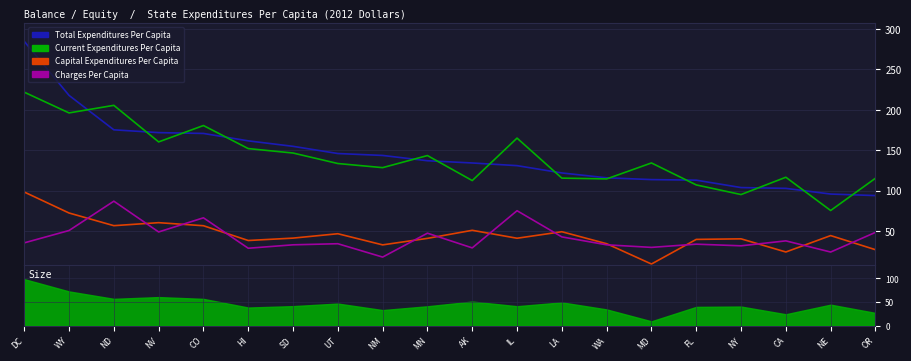

Is the value of Current Expenditures Per Capita at NV greater than the value of Capital Expenditures Per Capita at NE?

Yes